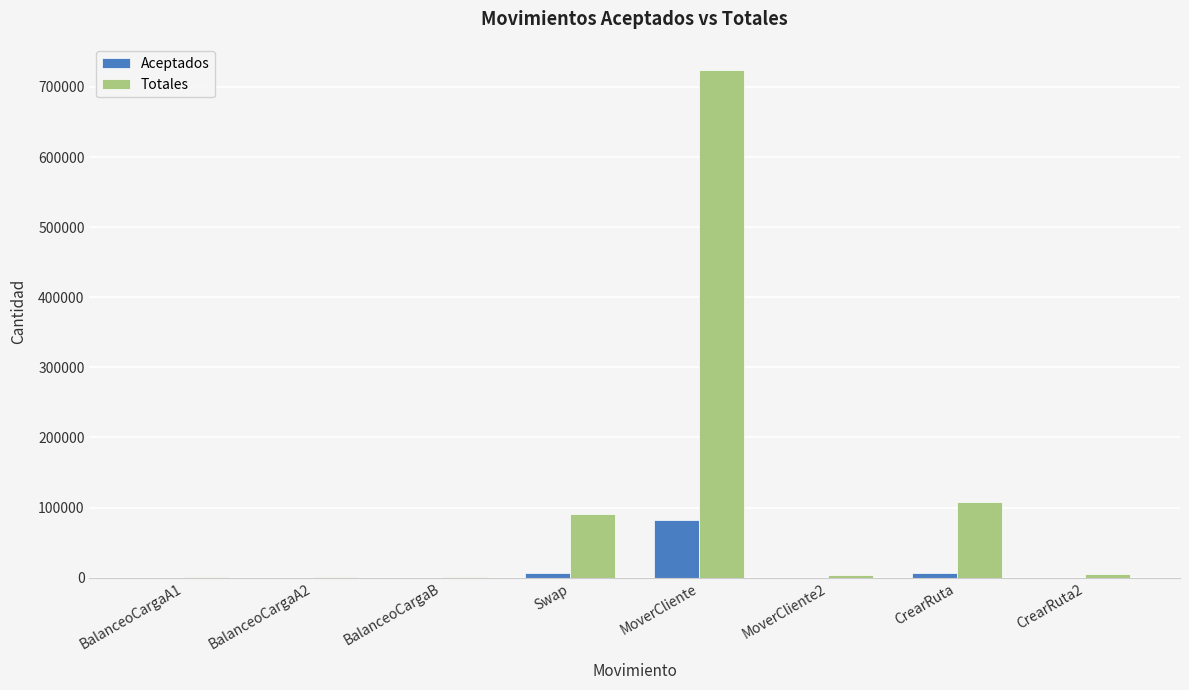

What are all the series names shown in the legend?

Aceptados, Totales